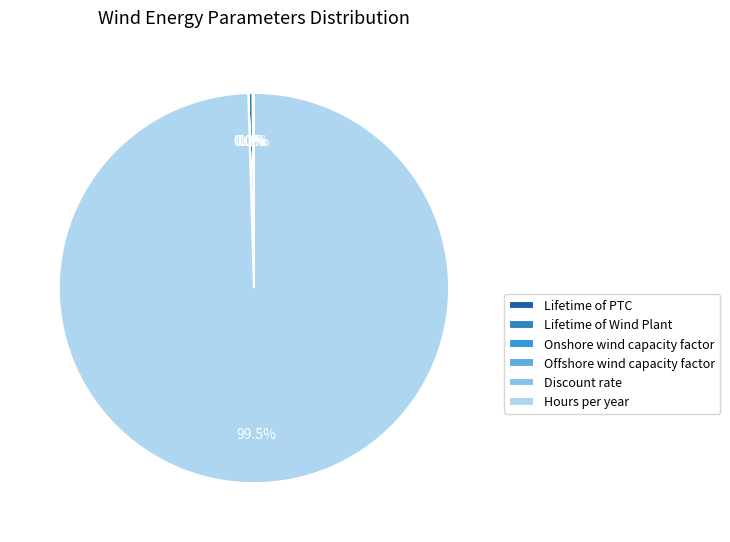

True or false: Onshore wind capacity factor accounts for 1% of the total.

False